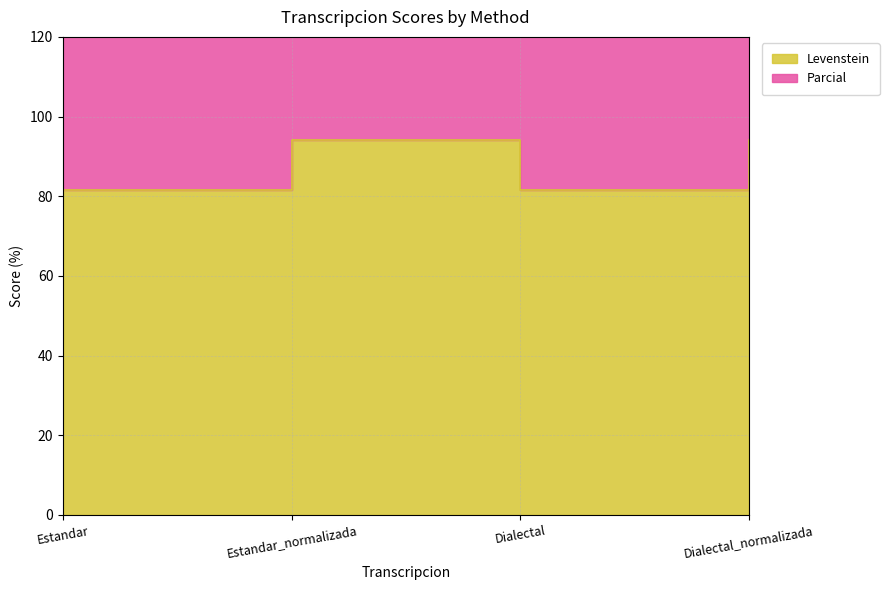

How many lines are shown in the chart?

2